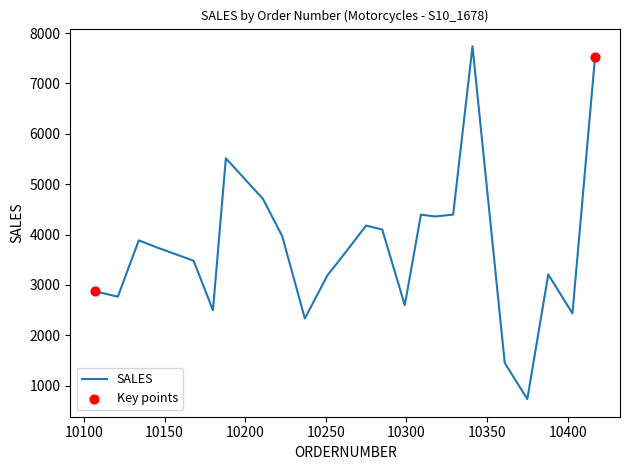

What is the difference between the maximum and minimum values?

7004.8